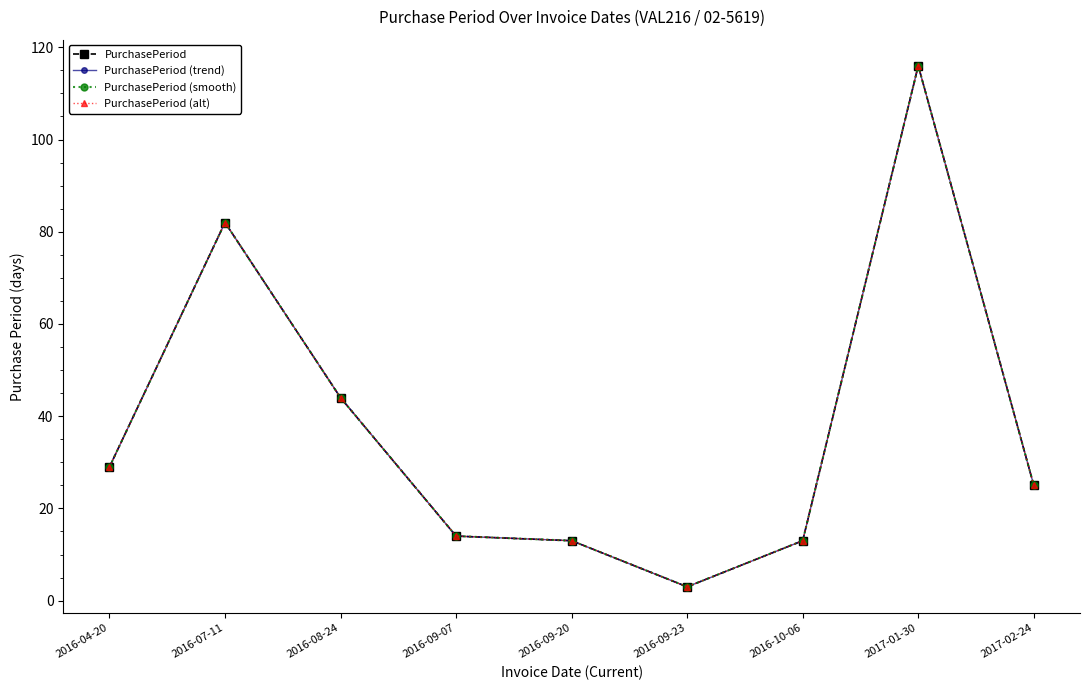

Is it true that PurchasePeriod (trend) equals 73 at 2016-08-24?

False